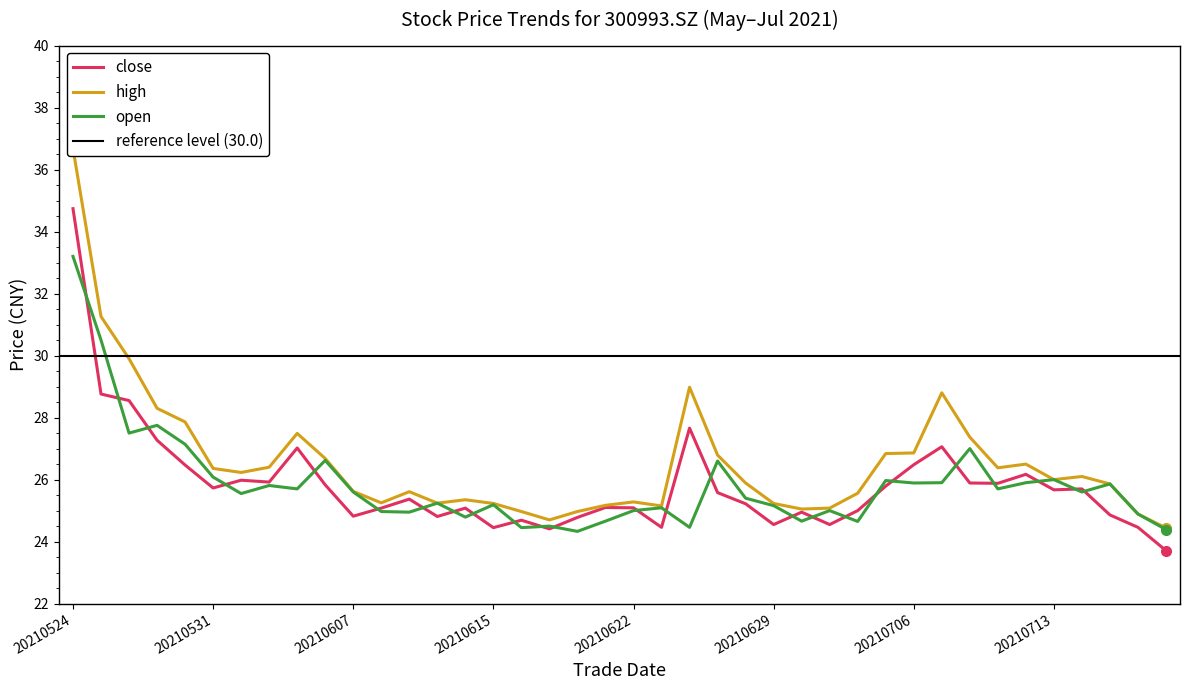

Which series has the largest total across all categories?

high